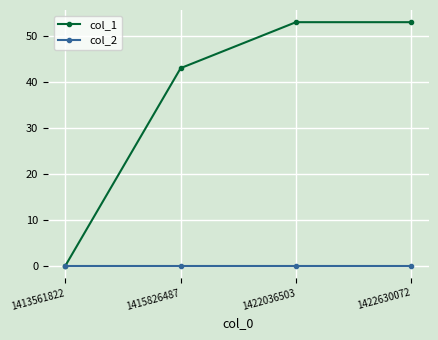

Is it true that col_1 equals 53 at 1422630072?

True